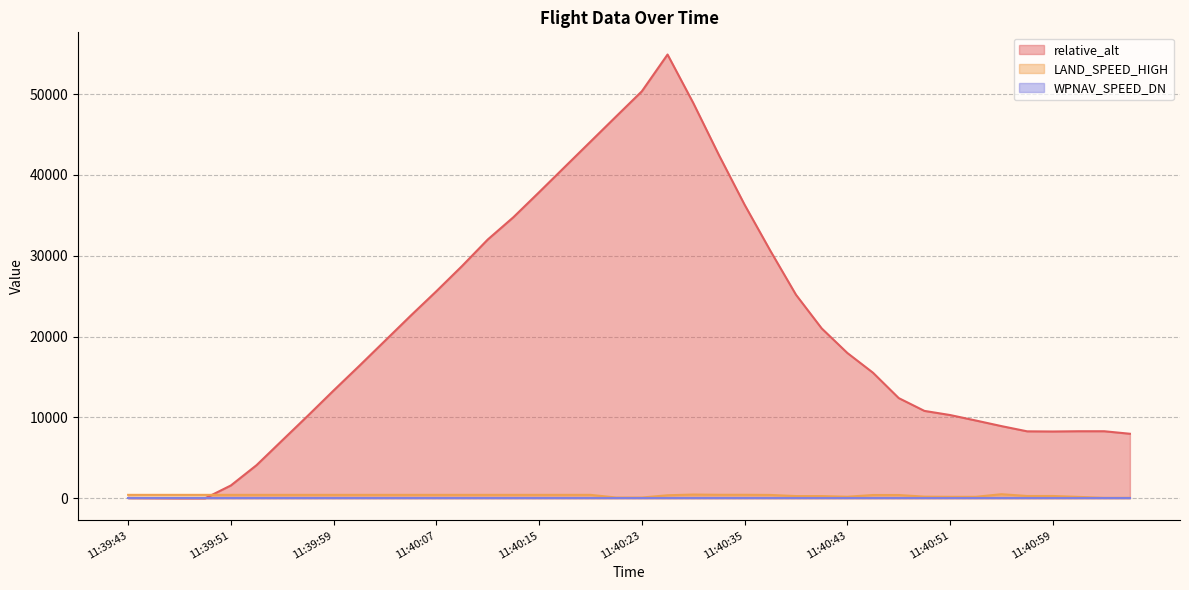

What position from the right is 11:40:43?

12